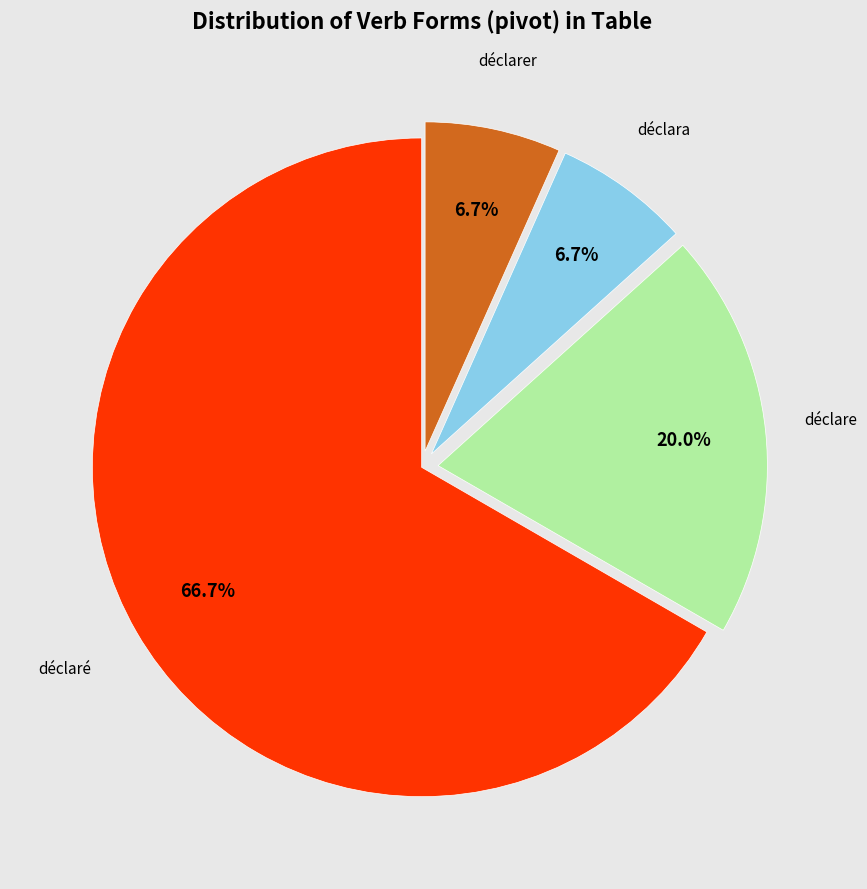

Is there a majority slice in this chart?

Yes